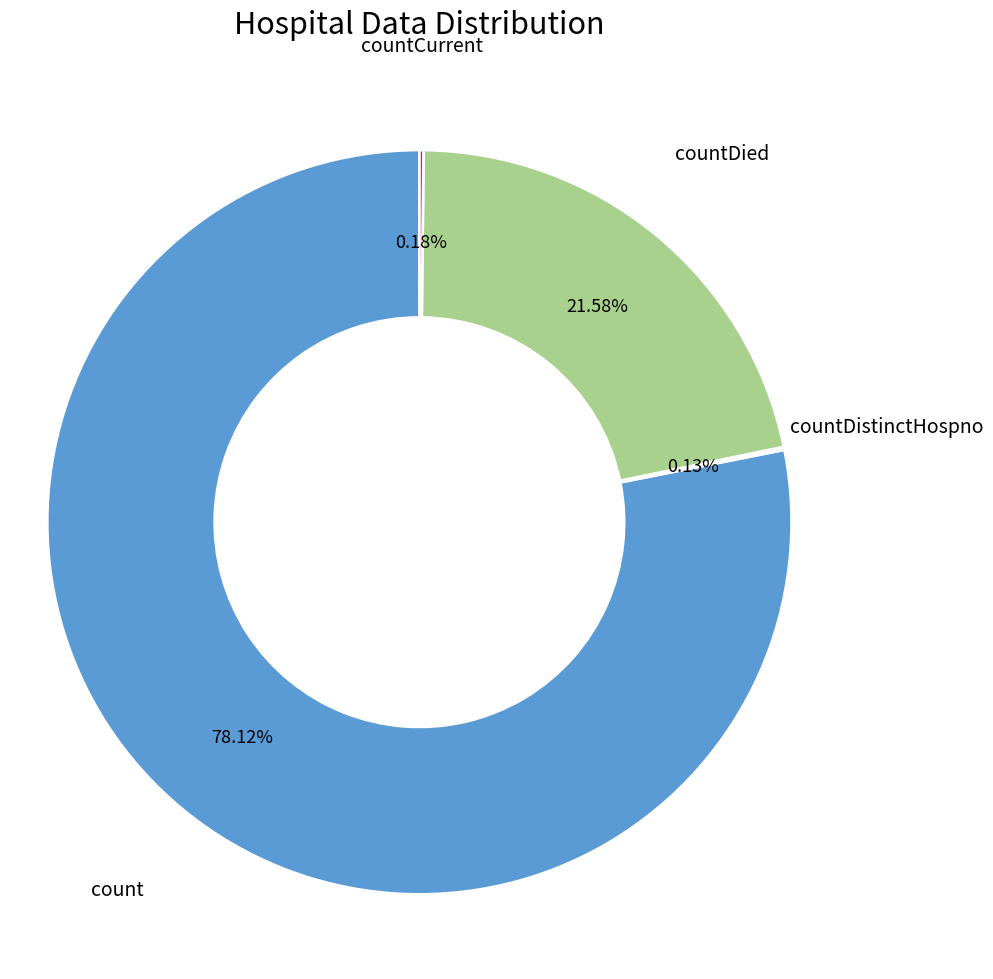

Which category has the biggest portion of the pie?

count